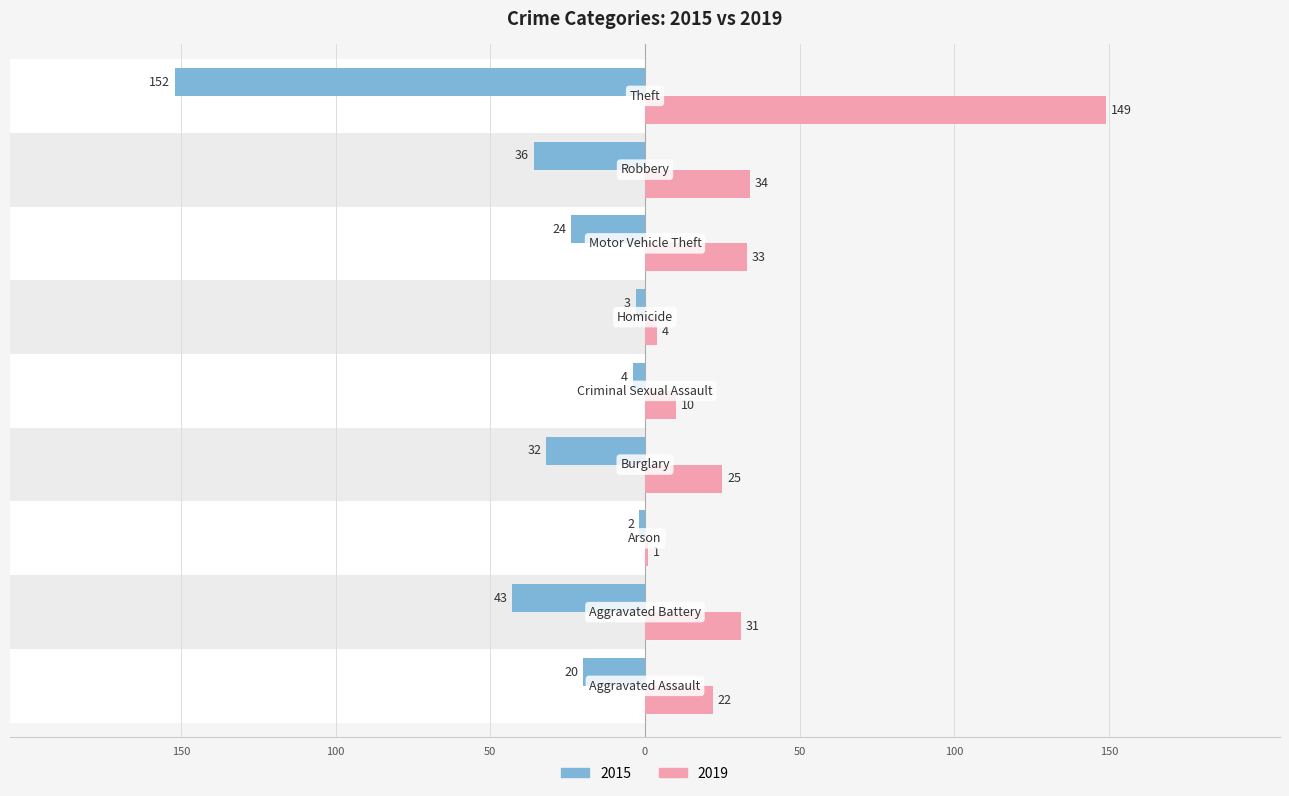

What is the approximate value of 2015 at Theft, to the nearest 50?

-150